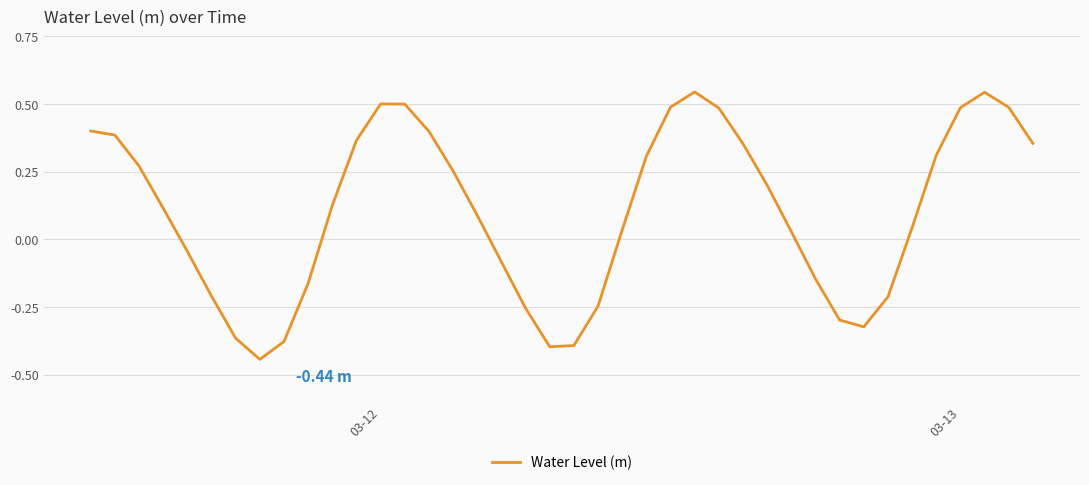

How many categories are shown in the chart?

40